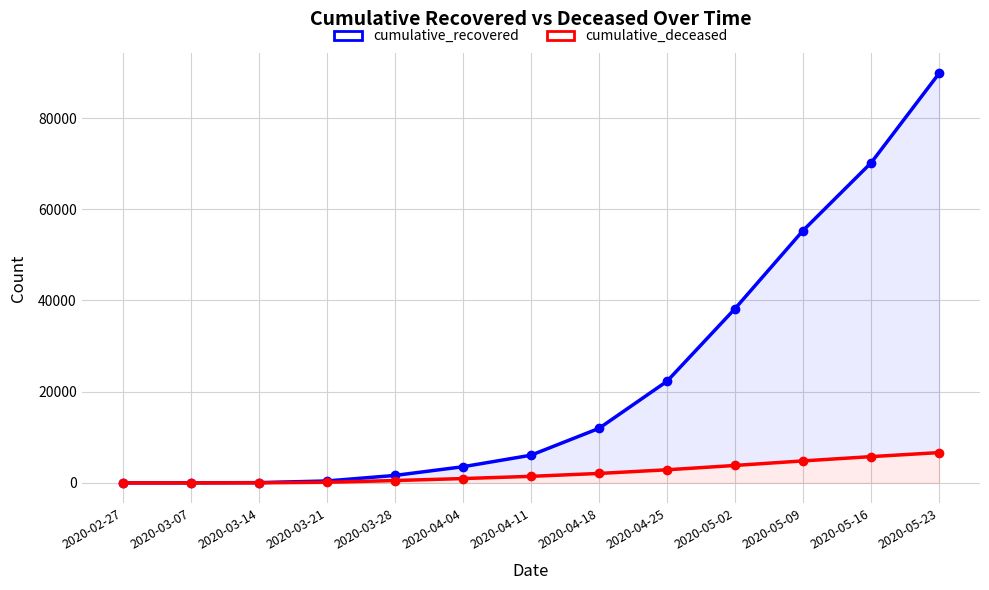

Reading right to left, list all the values displayed in this chart.

cumulative_recovered: 2020-05-23=89820	2020-05-16=70187	2020-05-09=55339	2020-05-02=38208	2020-04-25=22279	2020-04-18=11952	2020-04-11=6072	2020-04-04=3543	2020-03-28=1636	2020-03-21=423	2020-03-14=63	2020-03-07=10	2020-02-27=3
cumulative_deceased: 2020-05-23=6650	2020-05-16=5765	2020-05-09=4825	2020-05-02=3830	2020-04-25=2878	2020-04-18=2074	2020-04-11=1441	2020-04-04=952	2020-03-28=519	2020-03-21=141	2020-03-14=20	2020-03-07=1	2020-02-27=0